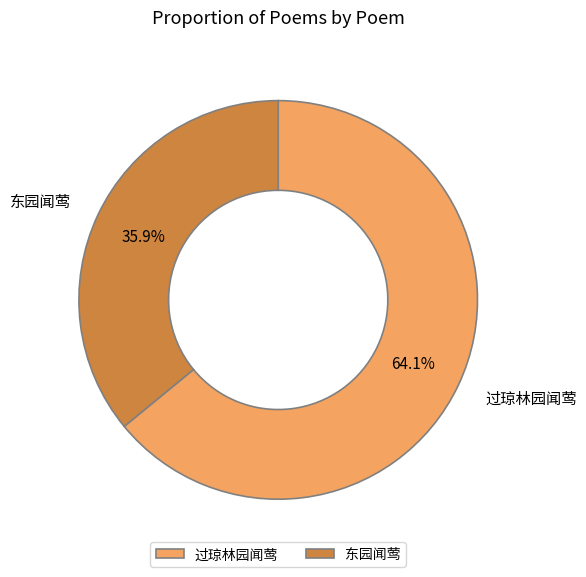

To the nearest percent, what portion does 东园闻莺 represent?

36%